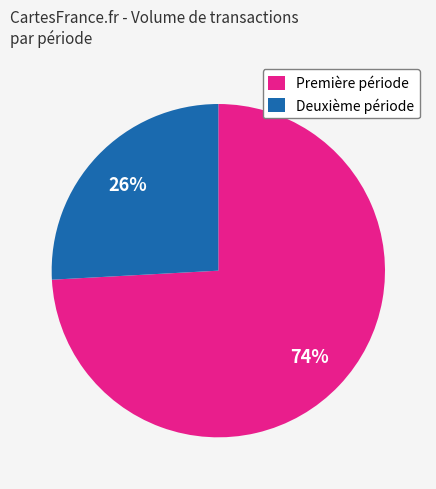

Between Deuxième période and Première période, which is larger?

Première période